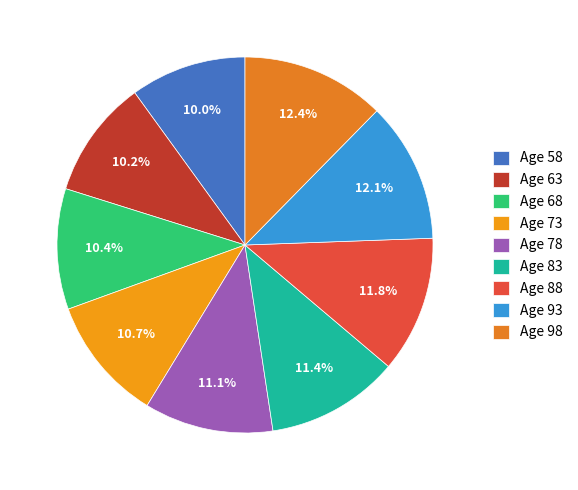

To the nearest percent, what is the combined percentage of Age 73 and Age 93?

23%